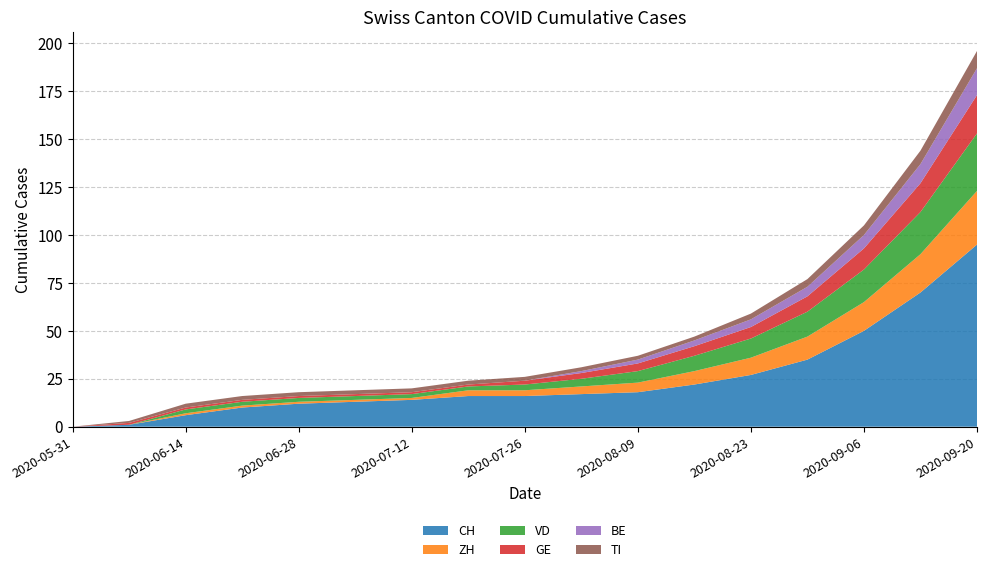

Reading left to right, extract all data points from this chart.

CH: 0	1	6	10	12	13	14	16	16	17	18	22	27	35	50	70	95
ZH: 0	0	1	1	1	1	1	3	3	4	5	7	9	12	15	20	28
VD: 0	0	2	2	2	2	2	2	3	4	6	8	10	13	17	22	30
GE: 0	1	1	1	1	1	1	1	2	3	4	5	6	8	11	15	20
BE: 0	0	0	0	0	0	0	0	0	1	2	3	4	5	7	10	14
TI: 0	1	2	2	2	2	2	2	2	2	2	2	3	4	5	7	9